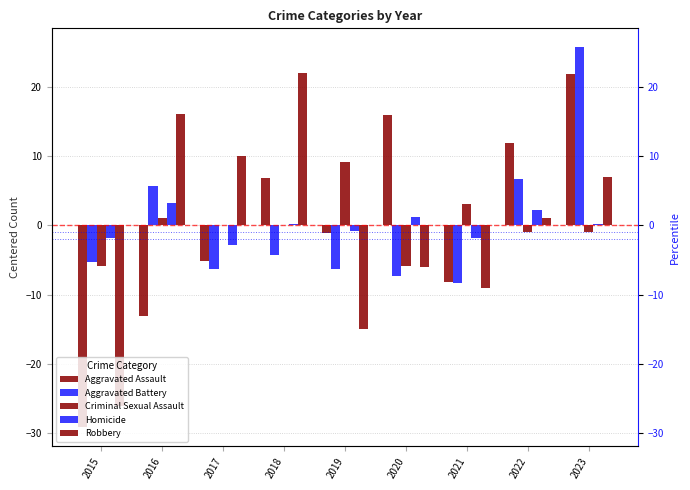

What is the maximum value shown in the chart?

25.7